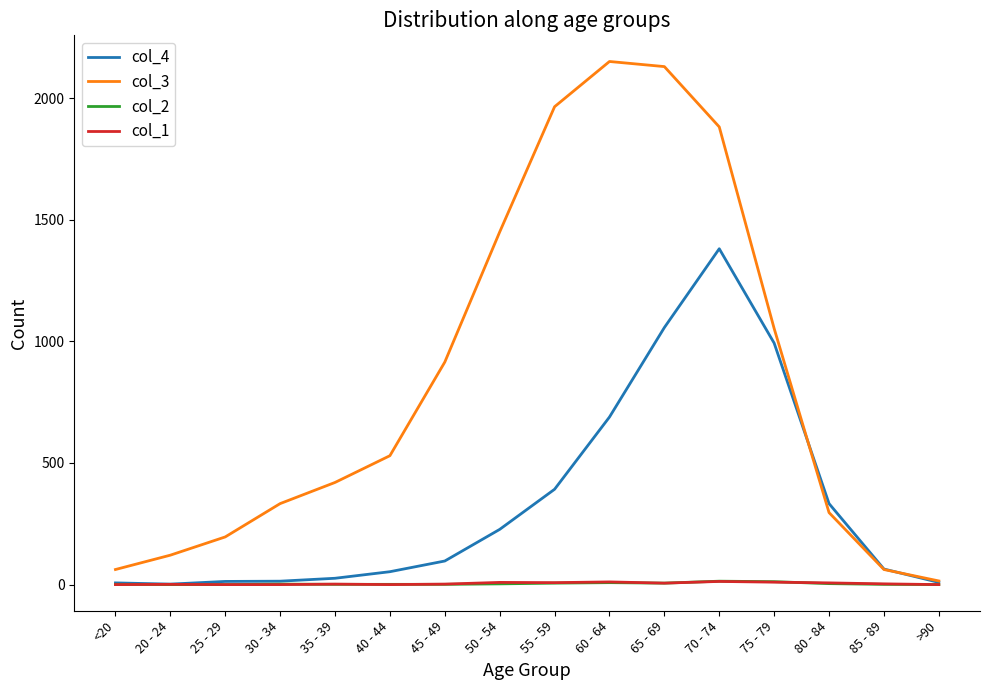

True or false: col_4 and col_3 cross at least once.

True